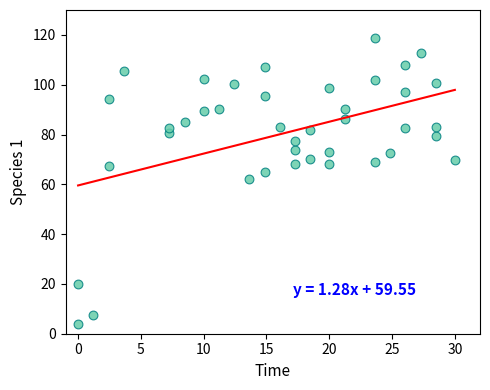

What is the range of Y values (max minus min)?

114.8